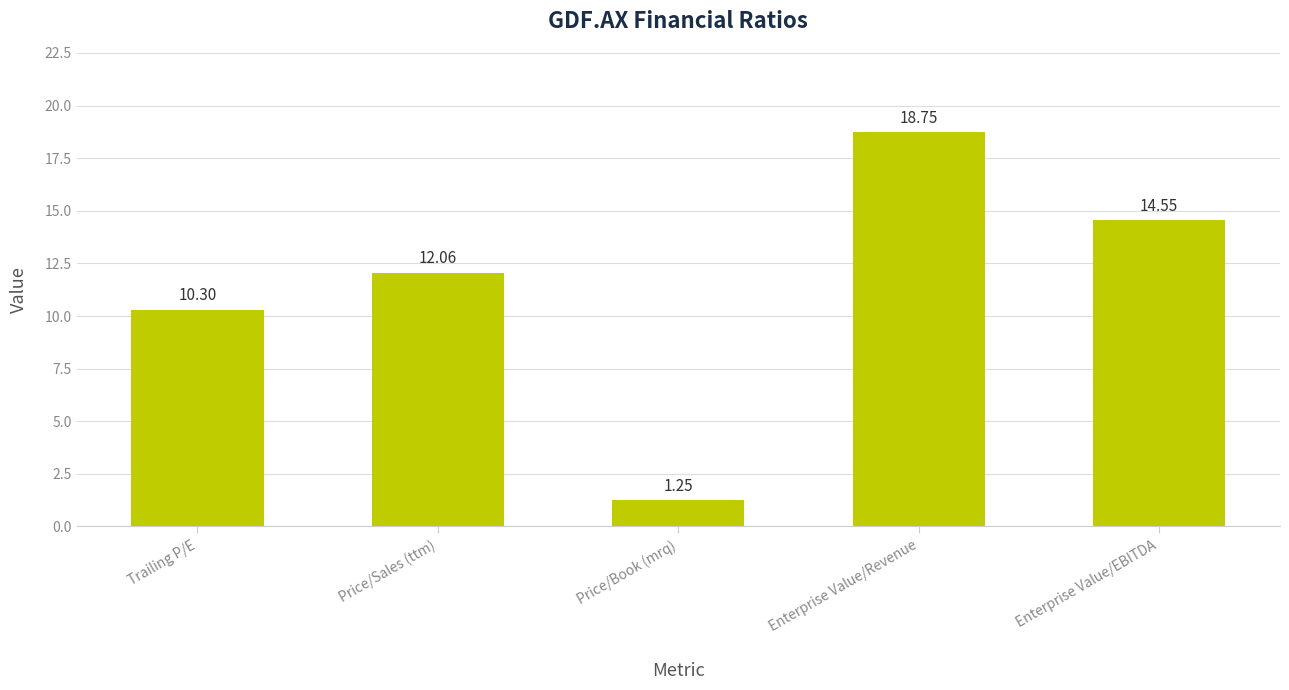

List the labels in order of value, smallest first.

Price/Book (mrq), Trailing P/E, Price/Sales (ttm), Enterprise Value/EBITDA, Enterprise Value/Revenue